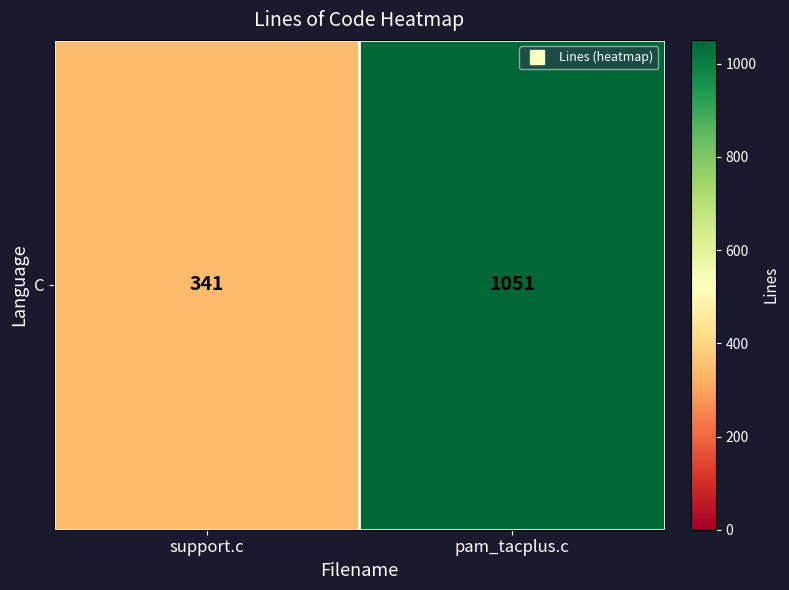

Rank the categories by value from highest to lowest.

pam_tacplus.c, support.c